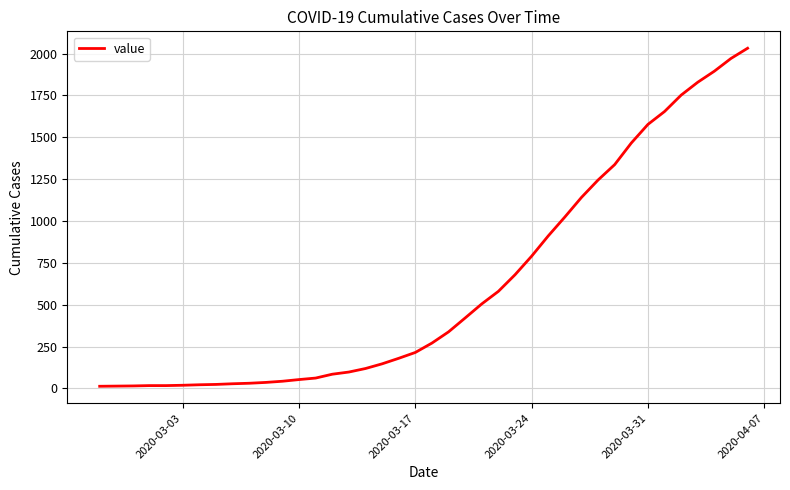

What is the smallest value displayed?

13